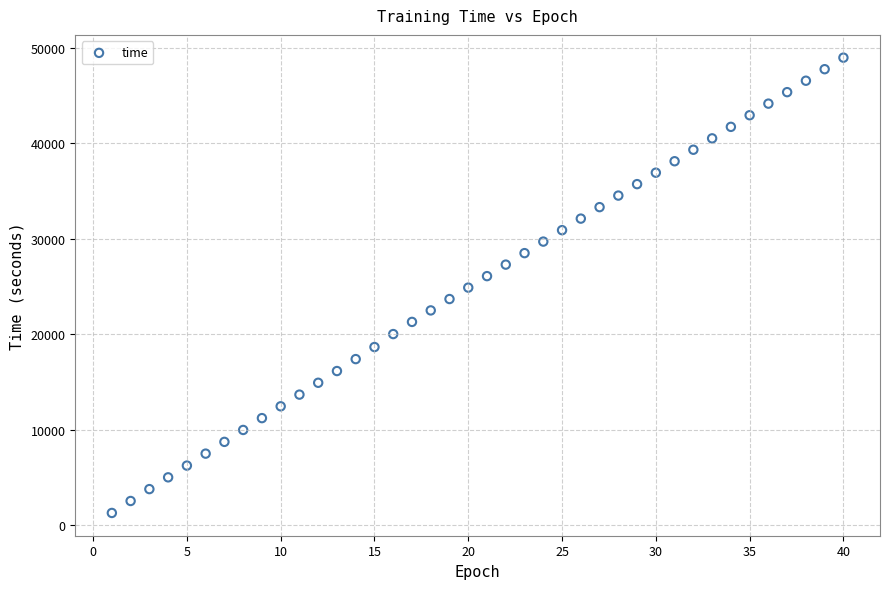

What is the range of Y values (max minus min)?

47679.8